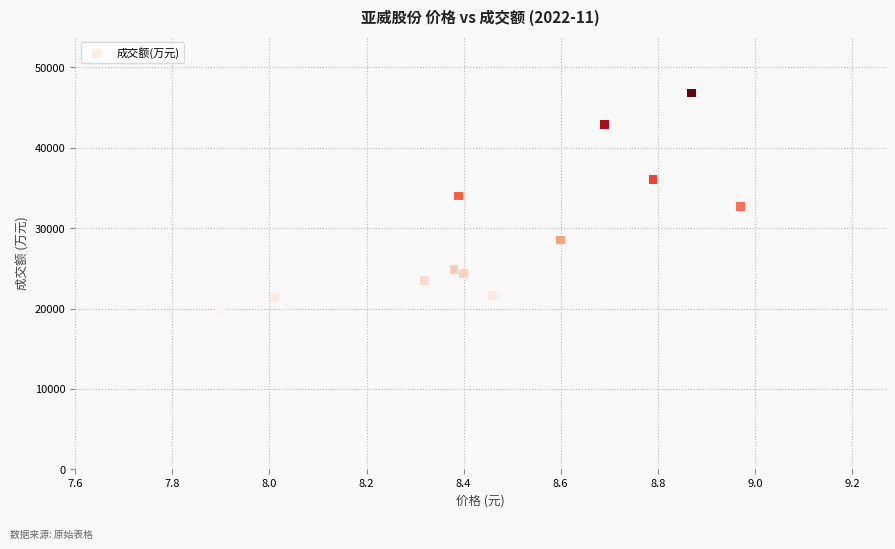

What is the average Y value?

29695